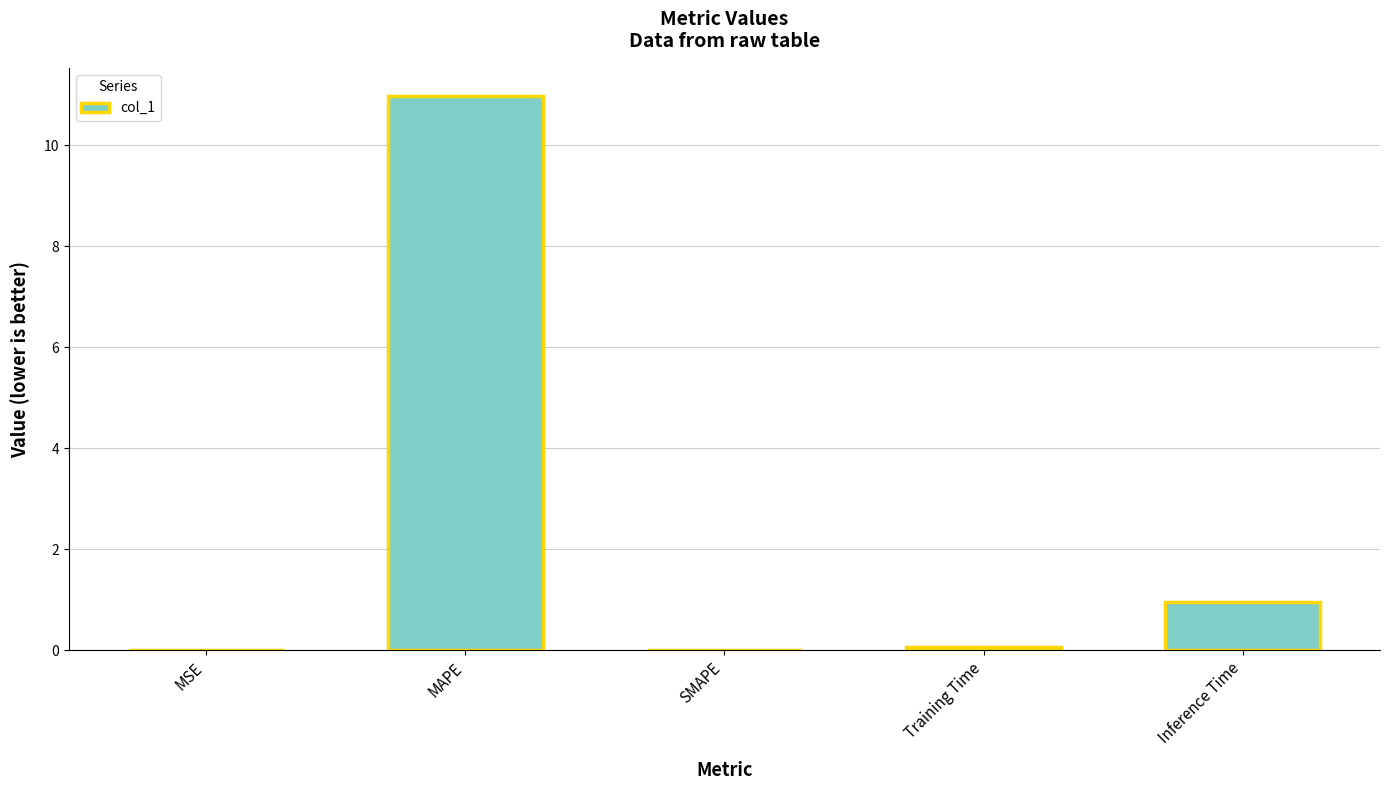

What is the difference between the values at MAPE and Training Time?

10.9